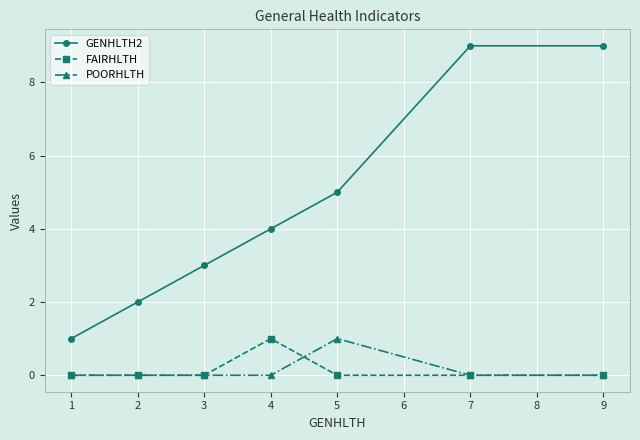

What value does the GENHLTH2 series have at 1?

1